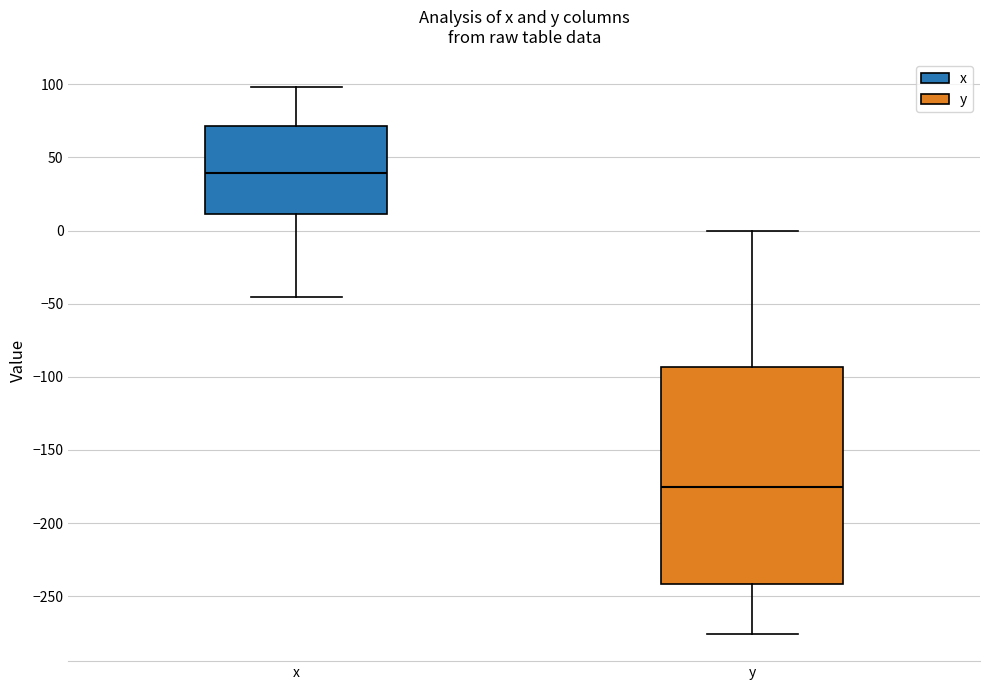

Which box is the tallest, from its lower edge to its upper edge?

y